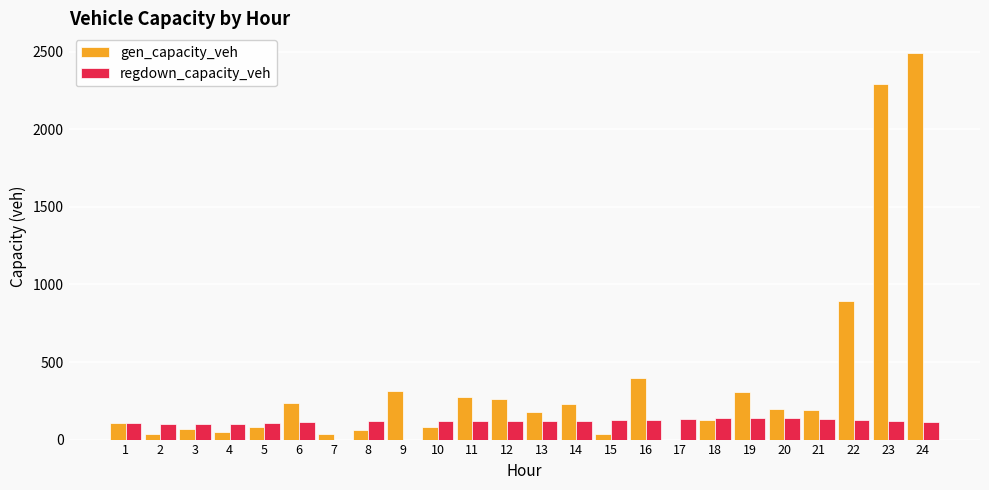

True or false: gen_capacity_veh has a value of 198.2 at 20.

True